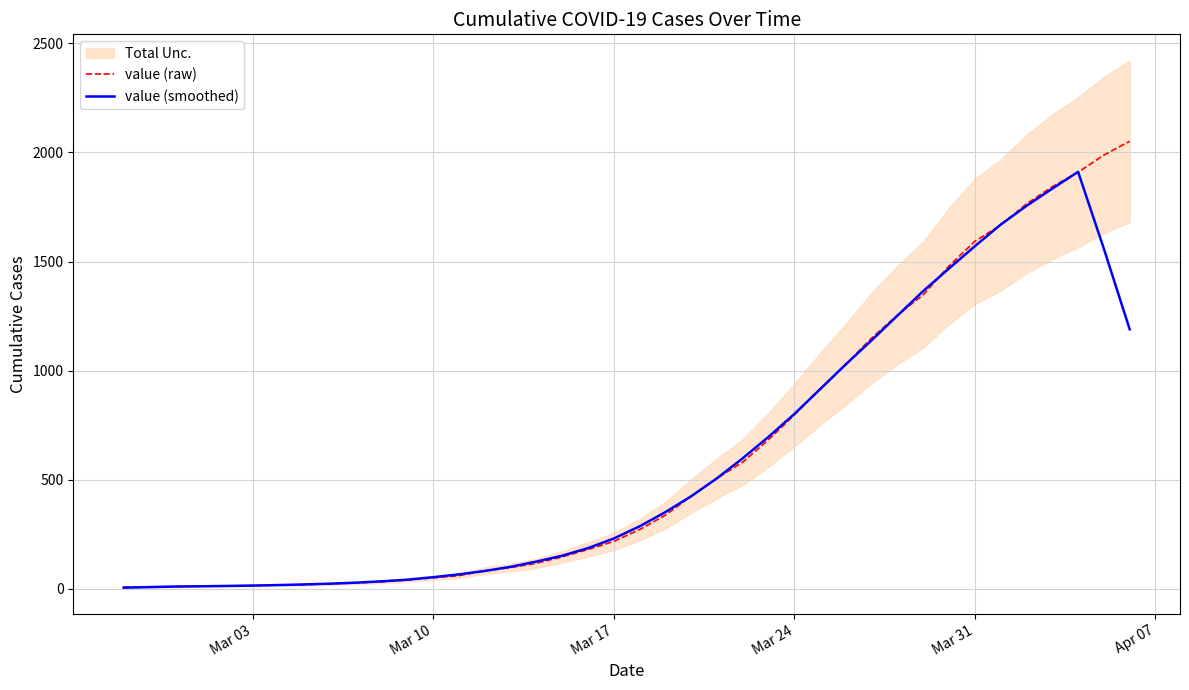

Which series has the largest total across all categories?

value (raw)